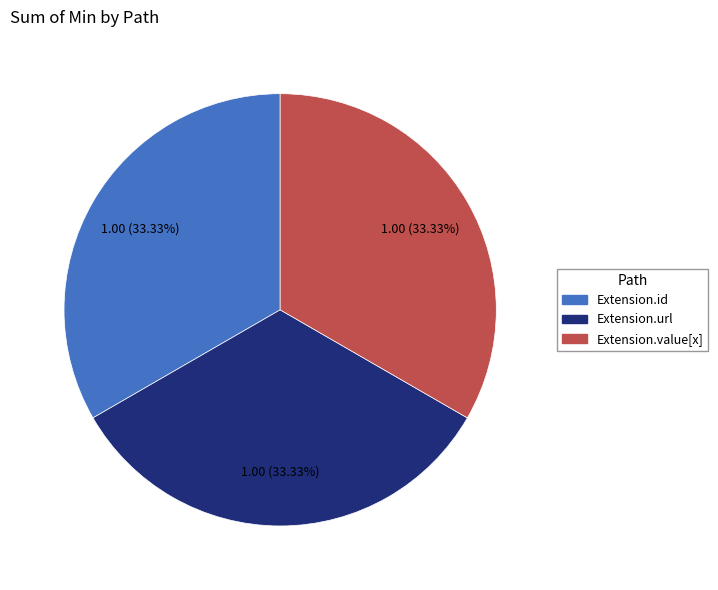

How many slices are in this pie chart?

3